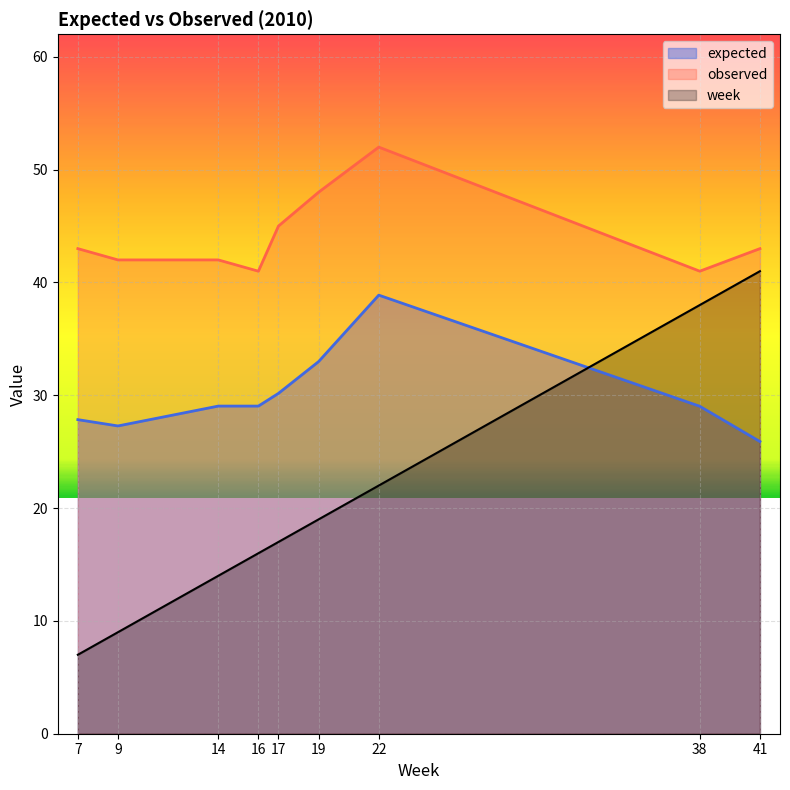

Which has a higher value, 22 or 9?

22